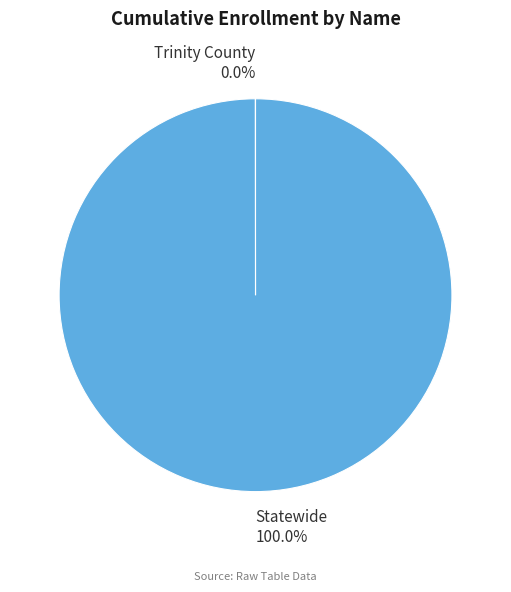

Does any single category account for the majority?

Yes